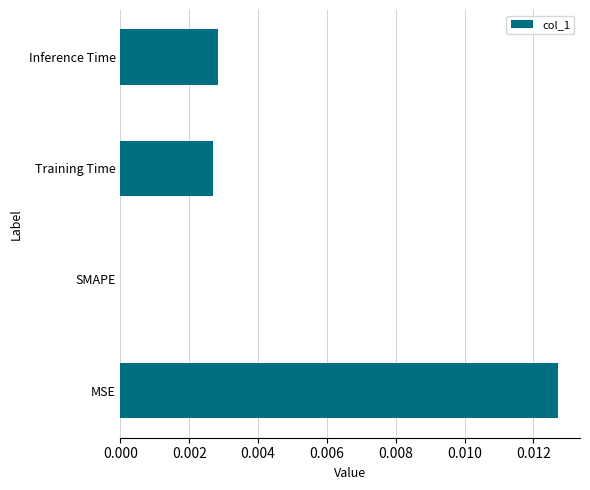

Is it true that the value at Training Time is 0.0?

True